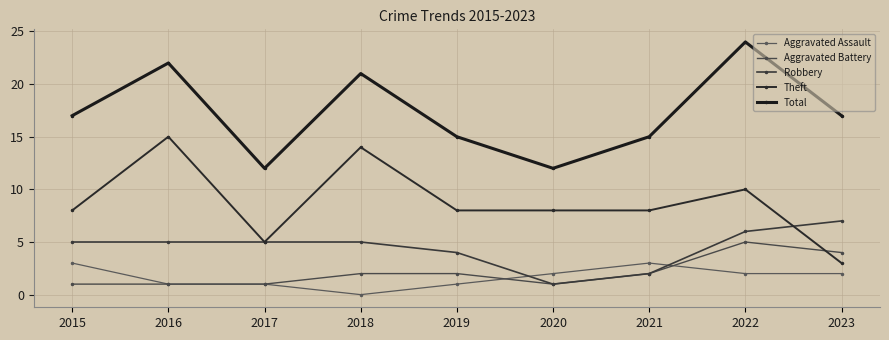

In Robbery, how many points are lower than both neighbors (excluding endpoints)?

1